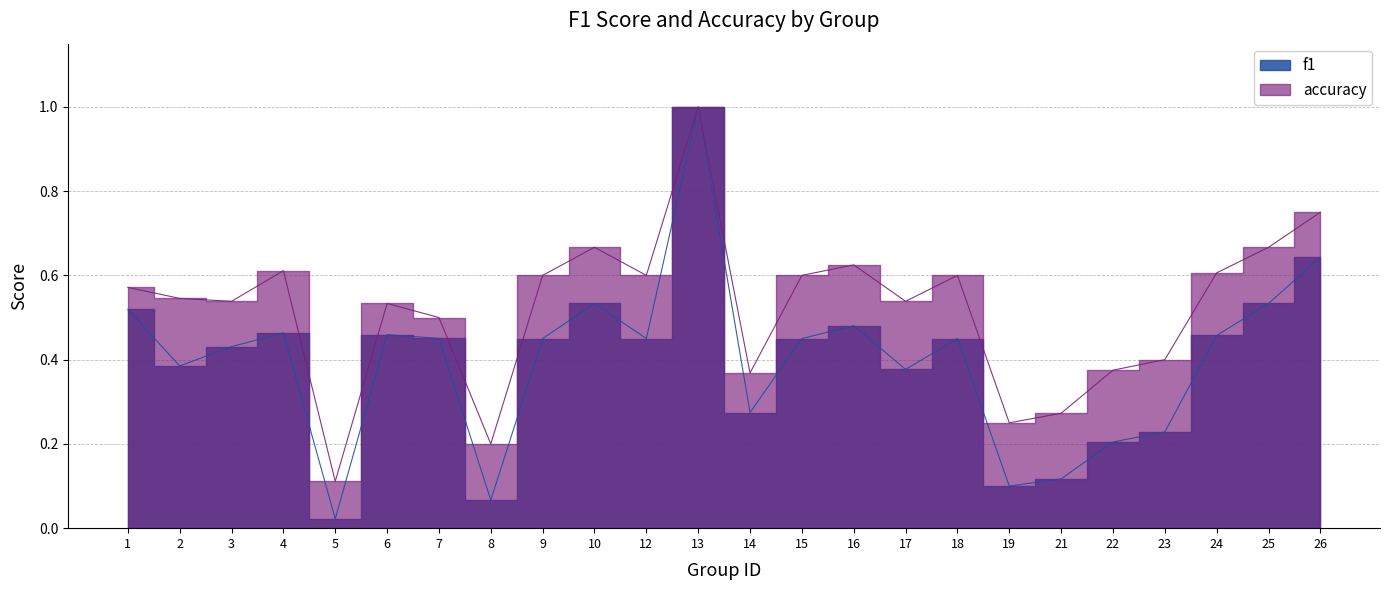

What is the value of the f1 point at the 22nd from the left?

0.5